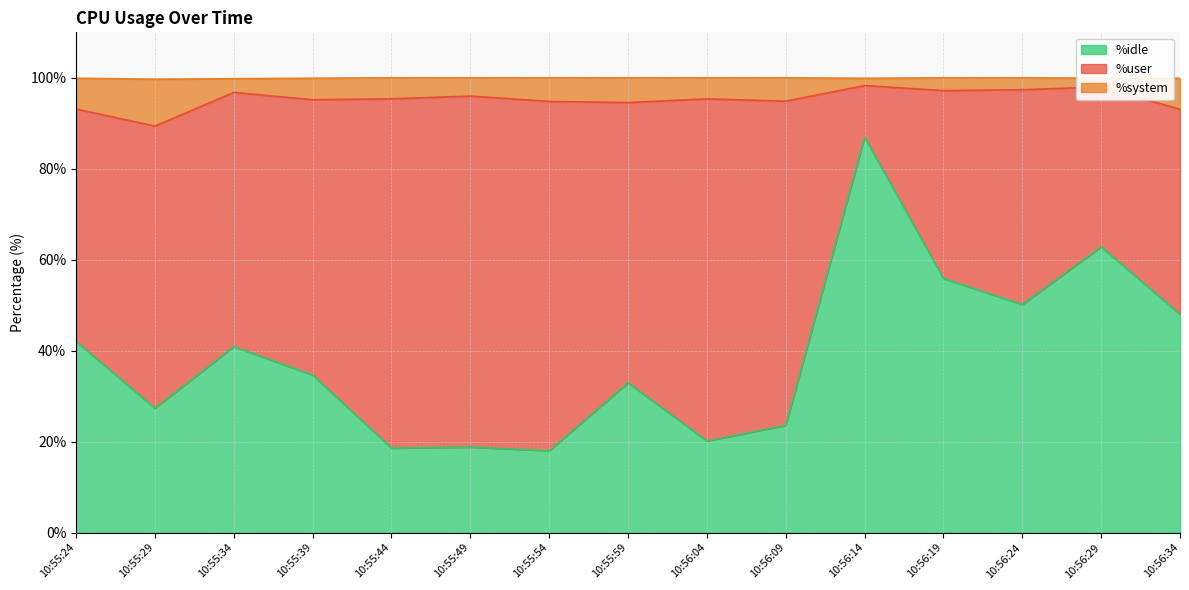

Is it true that %system equals 152.5 at 10:55:54?

False